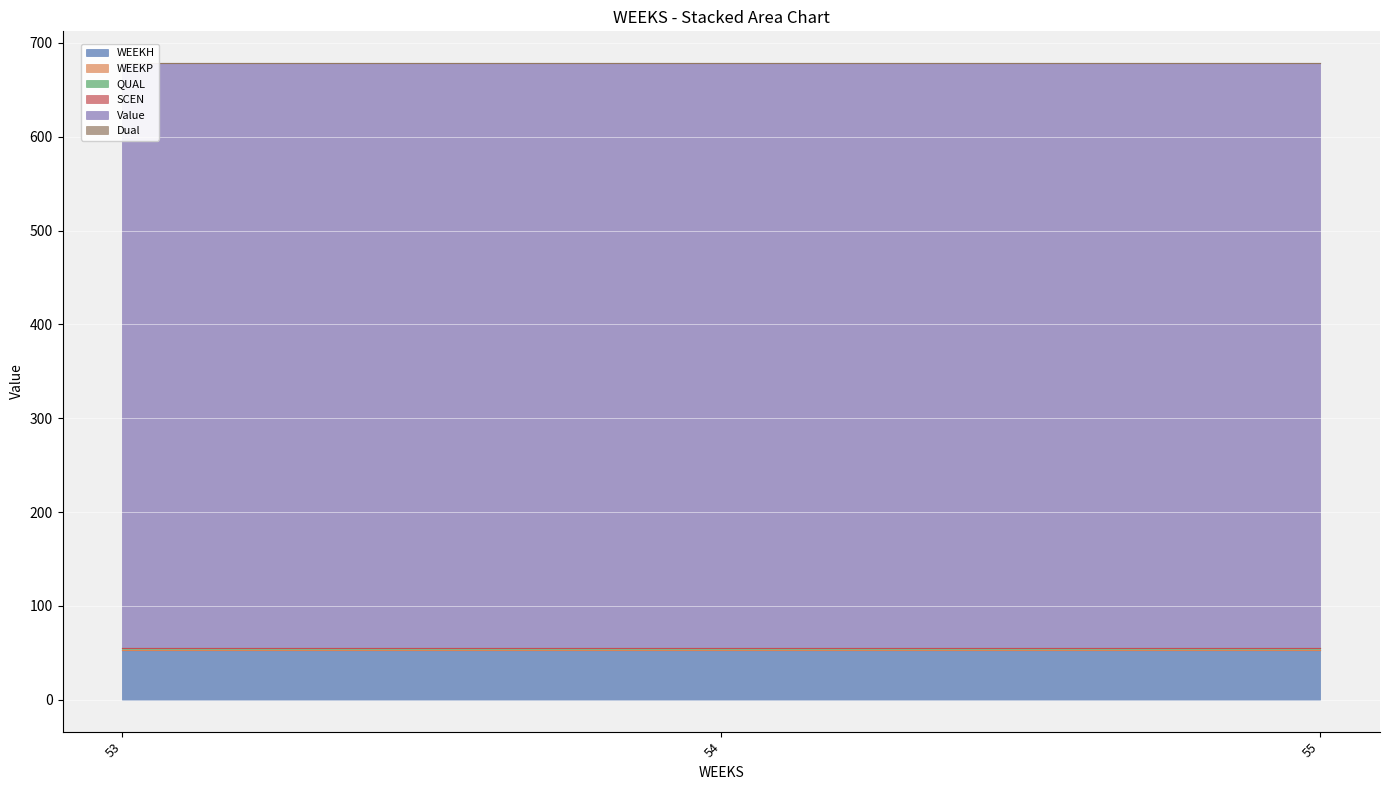

Which category has the highest value in the WEEKH series?

53